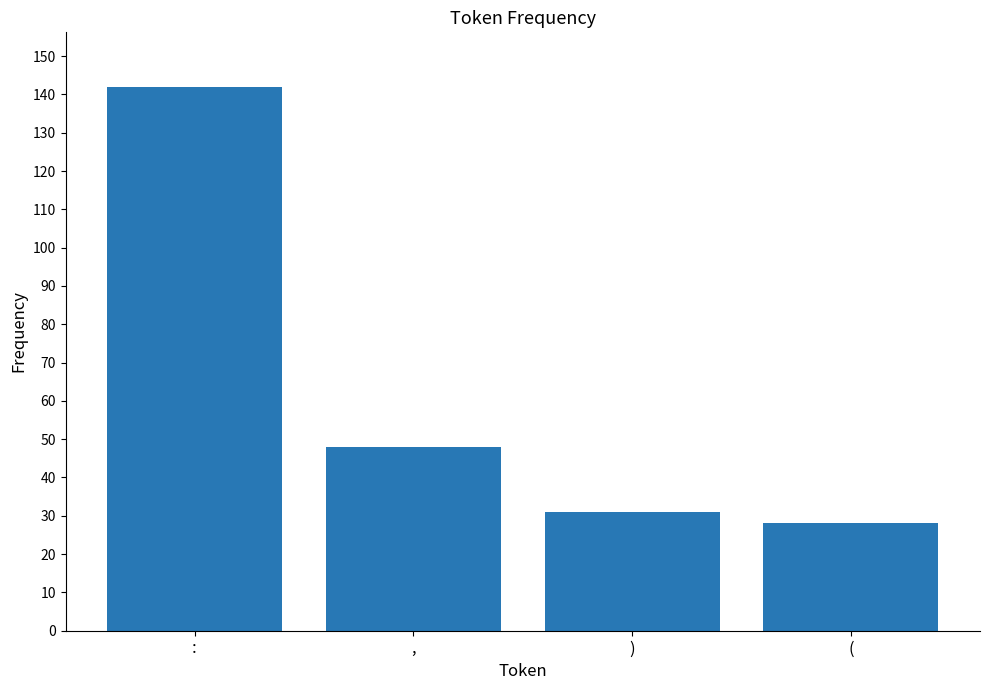

What is the change in value from : to ,?

-94